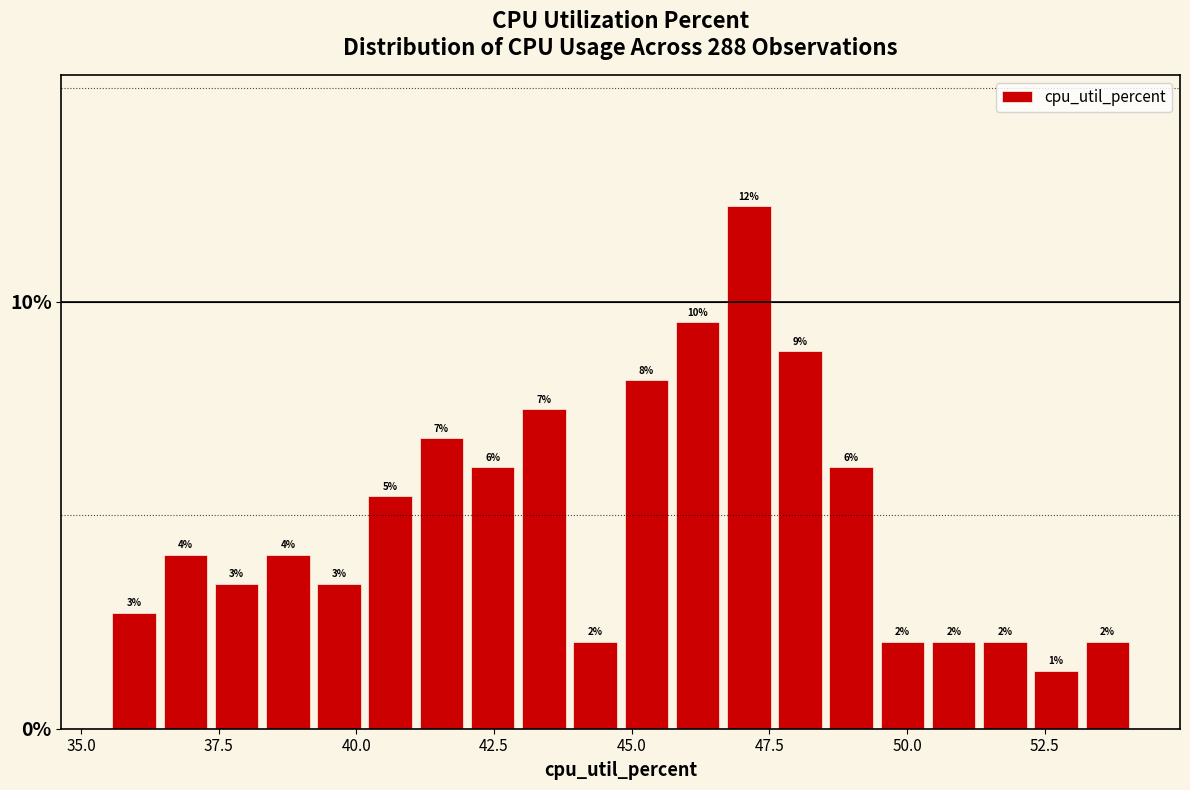

Around what value on the x-axis is the tallest bar? Give the approximate position of its centre, as read against the axis.

47.0